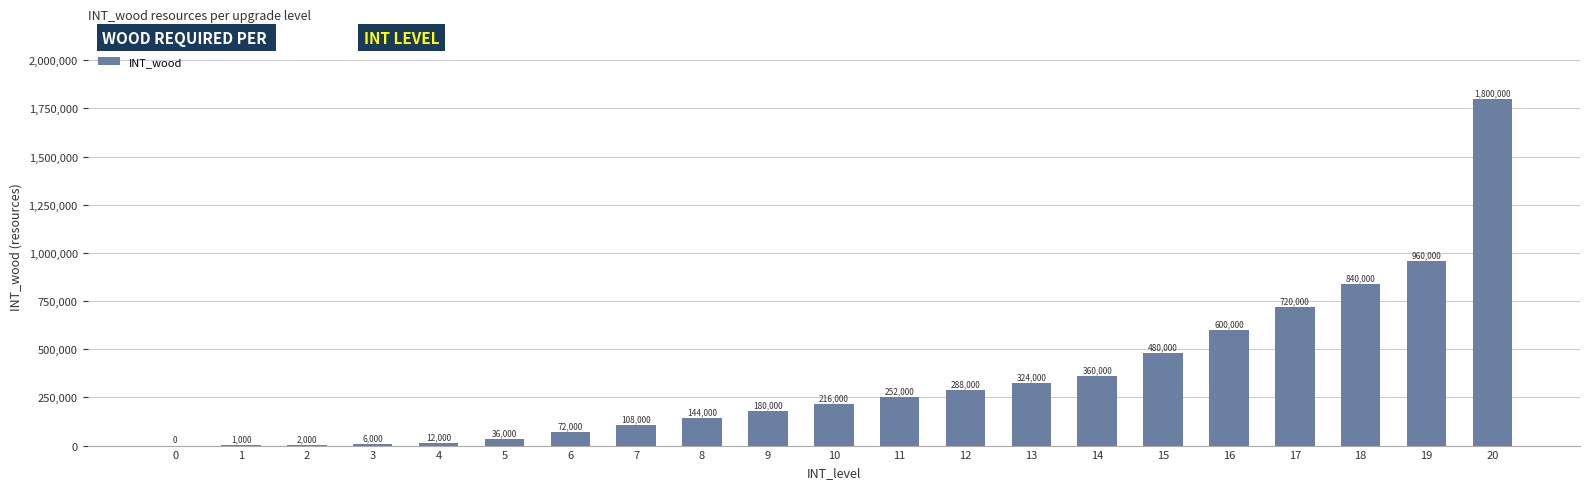

The value at 19 is 1358961. True or false?

False